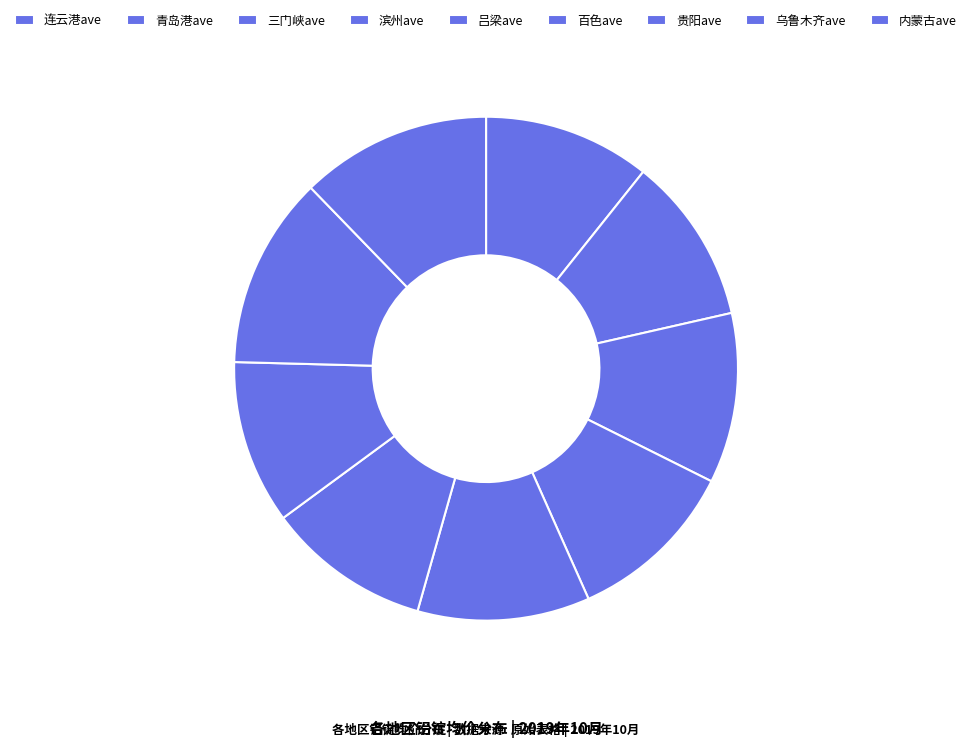

What is the largest slice in the pie chart?

乌鲁木齐ave